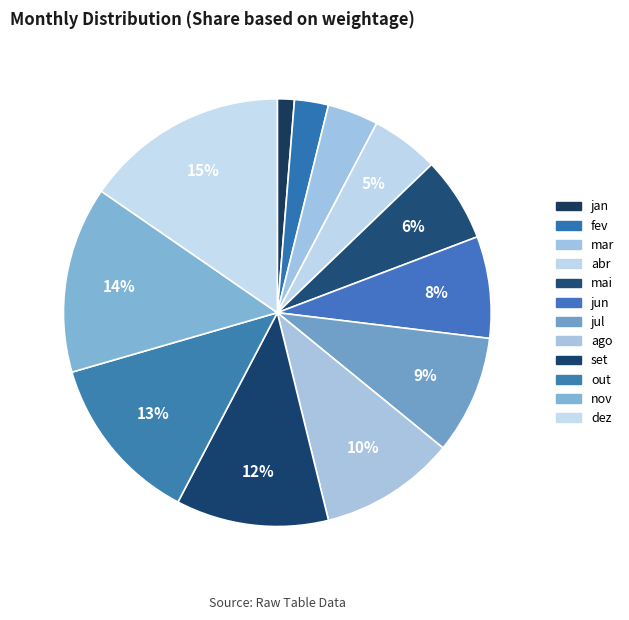

Is the sum of mar and ago greater than half?

No